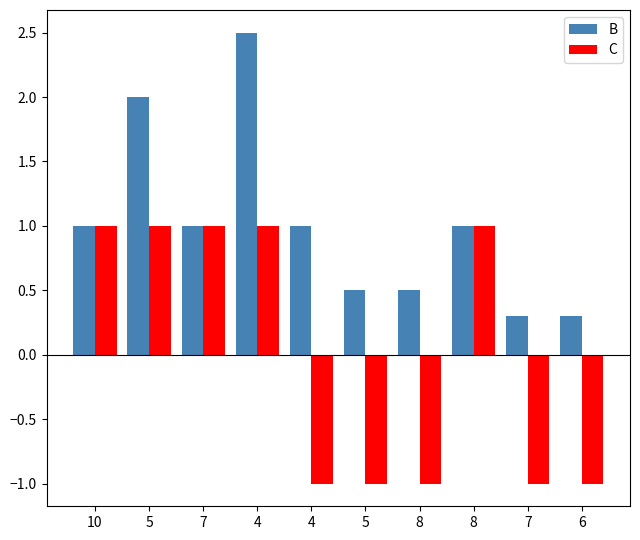

How many negative values does the C series have?

5